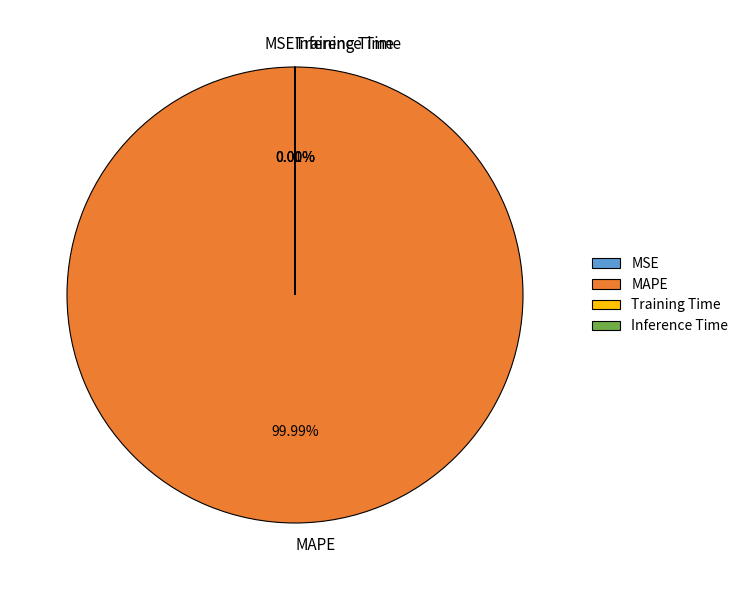

Which has a higher value, Inference Time or MAPE?

MAPE